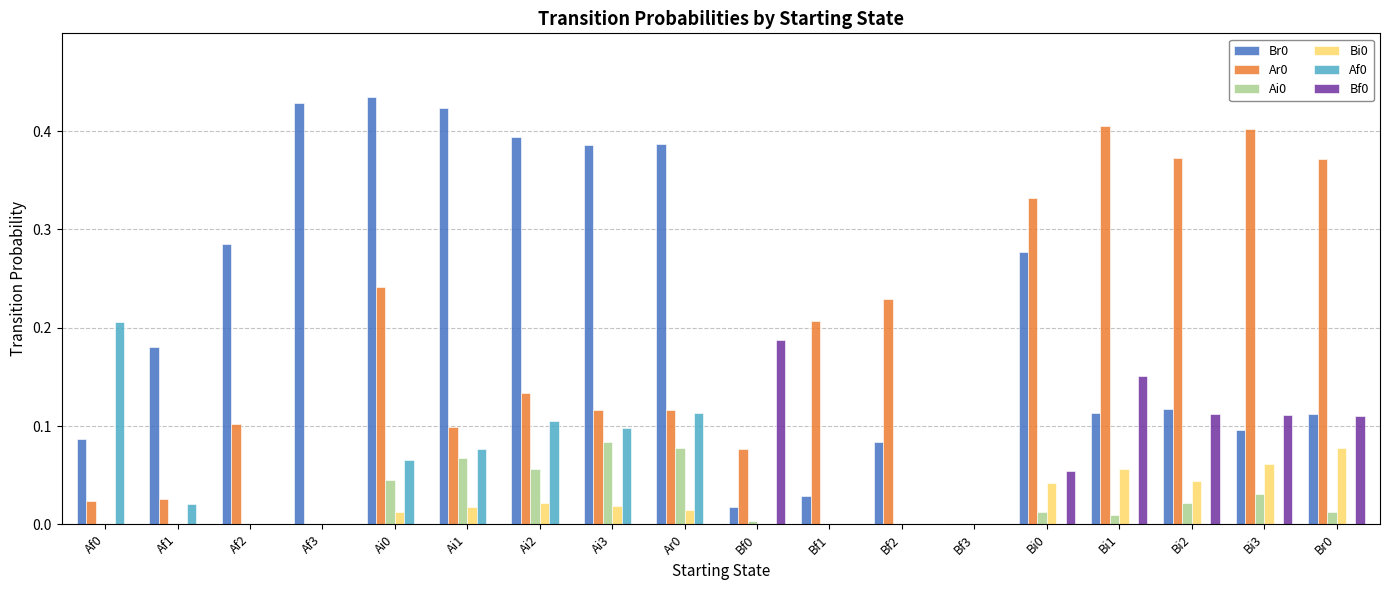

What is the total value across all series at Br0?

0.7